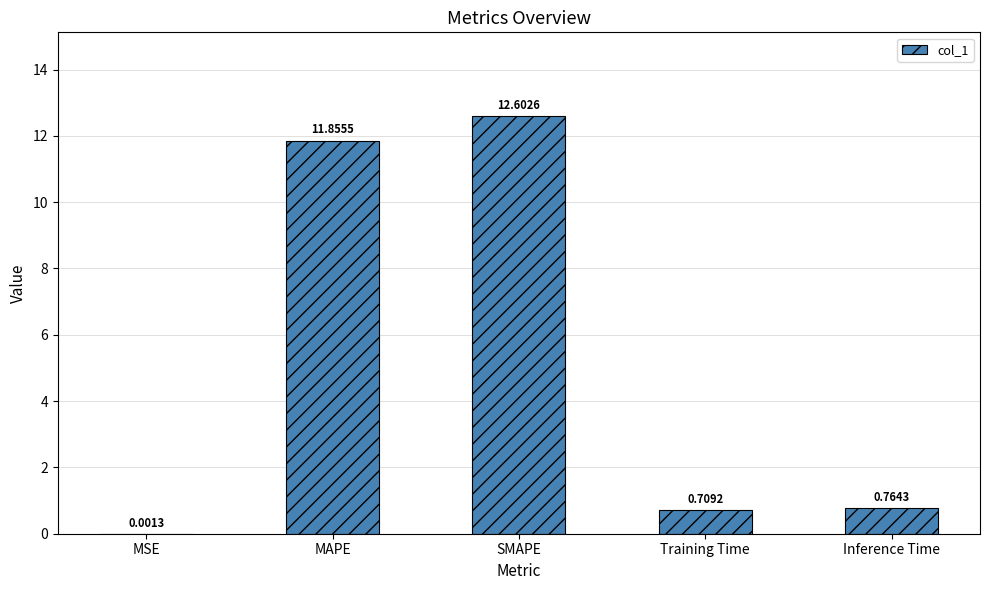

At which label is the value closest to 6?

Inference Time